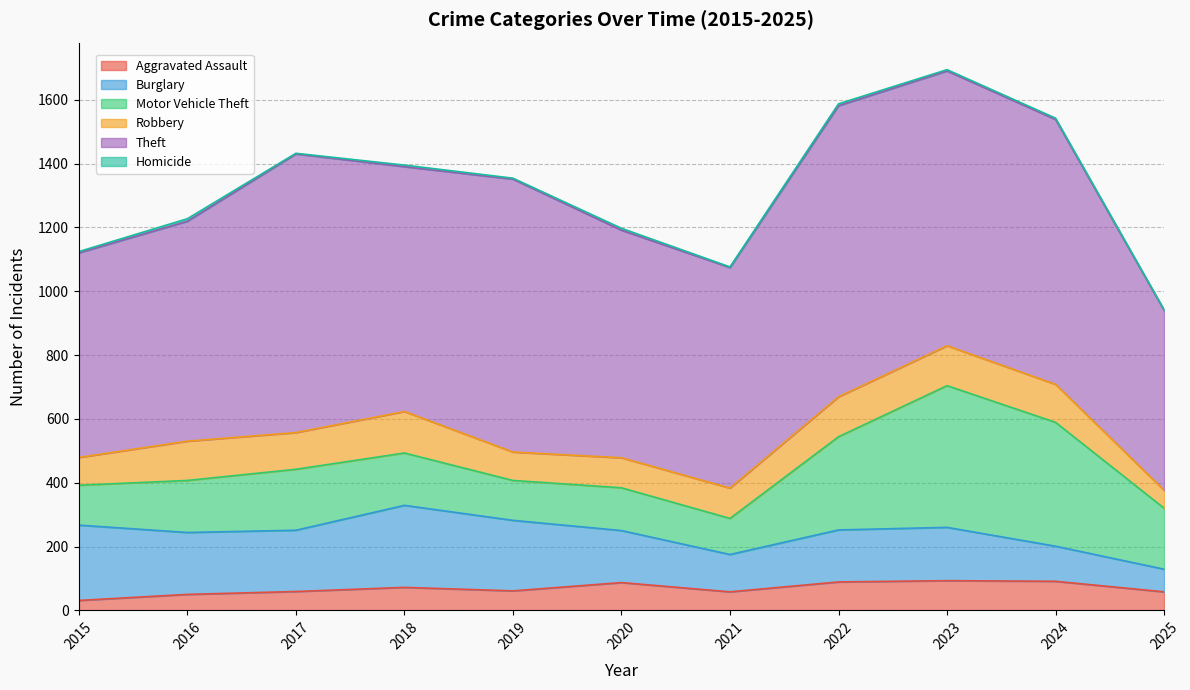

Count the number of categories in the chart.

11